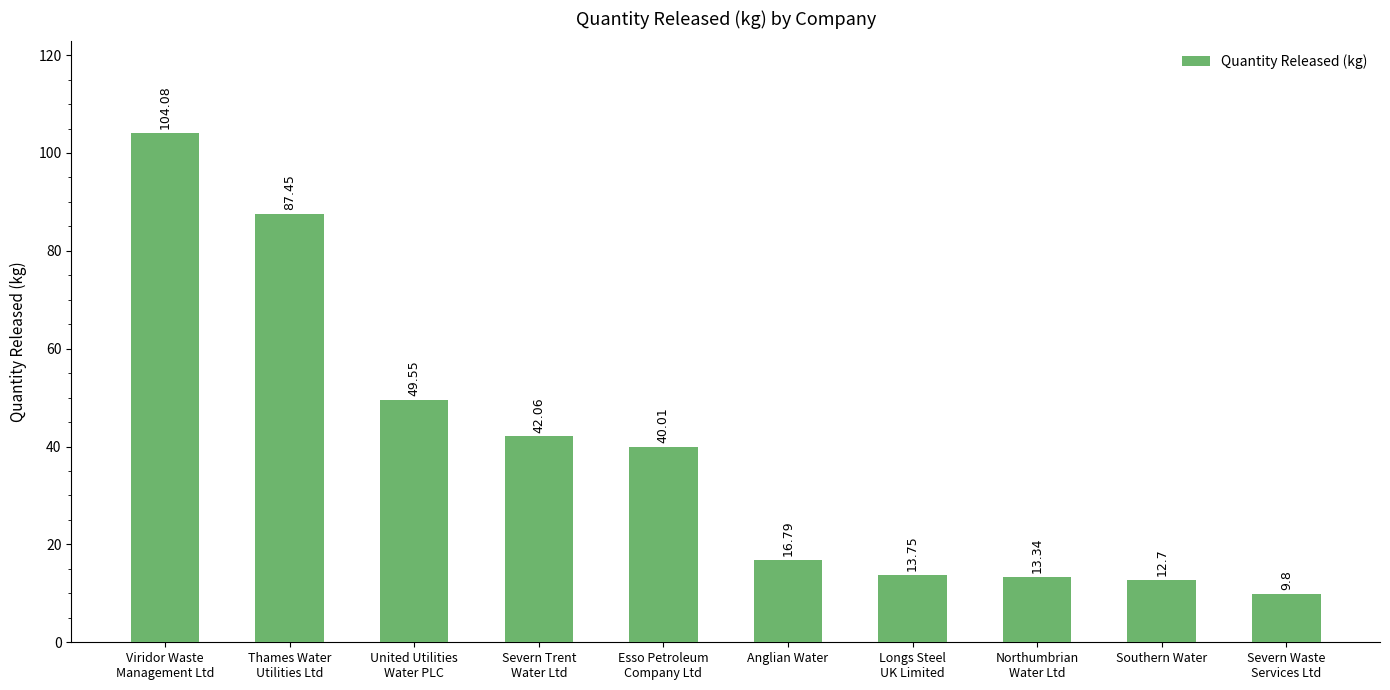

What is the difference between the values at Longs Steel
UK Limited and Northumbrian
Water Ltd?

0.4